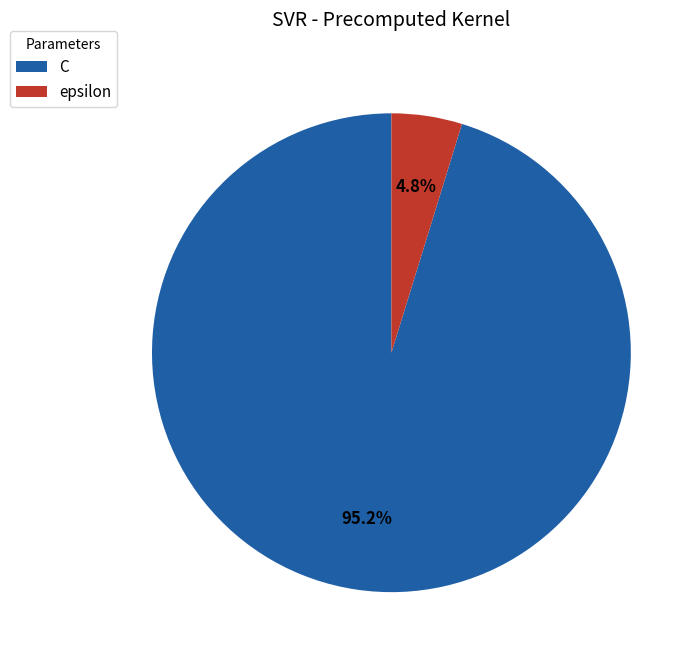

What is the majority slice?

C